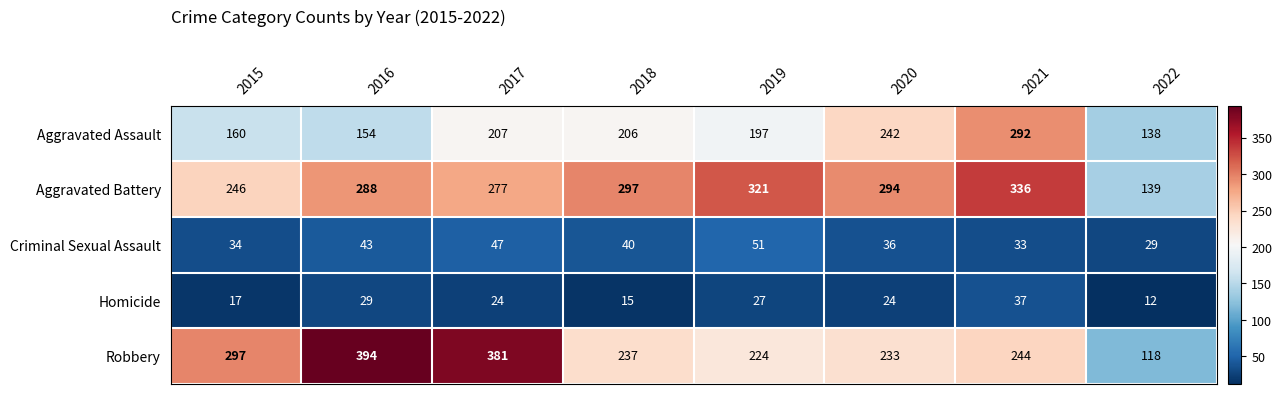

How many values in the Aggravated Battery series are below 294?

4